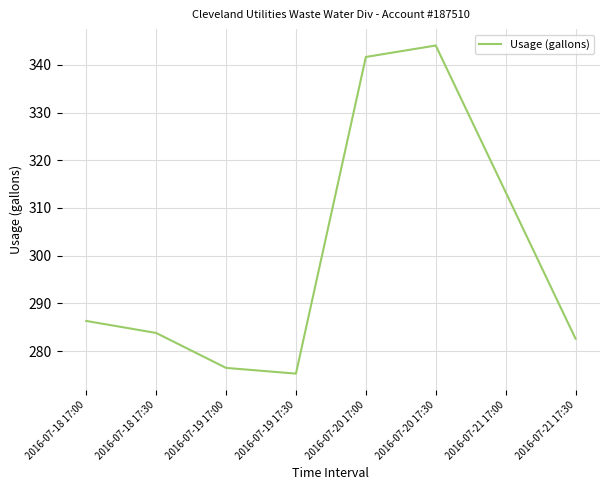

At which category does the chart reach its peak across all series?

2016-07-20 17:30